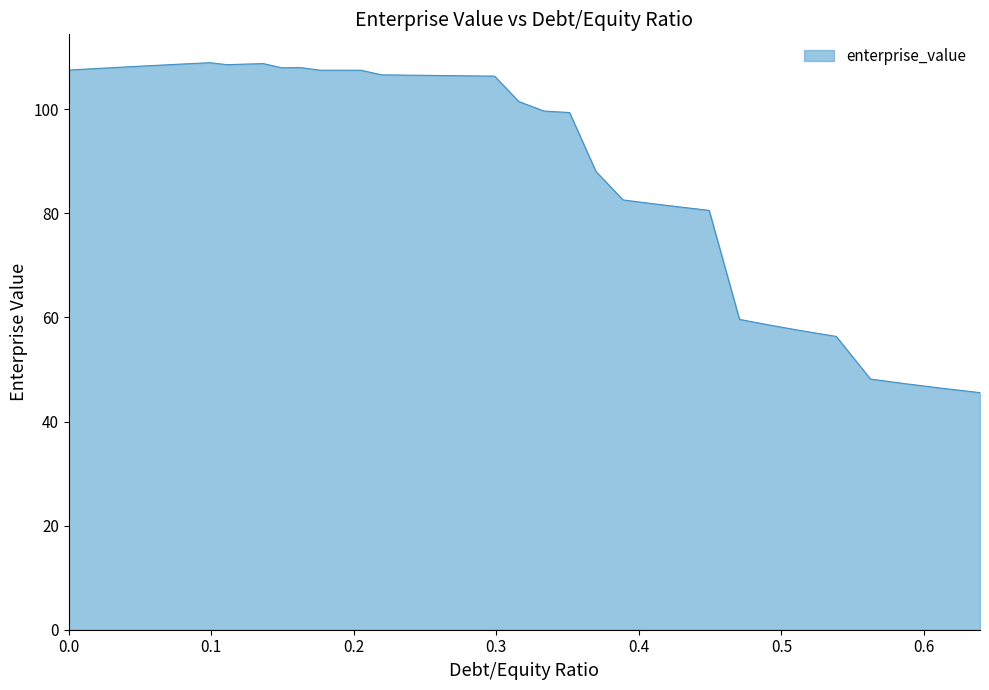

What is the difference between the maximum and minimum values?

63.4